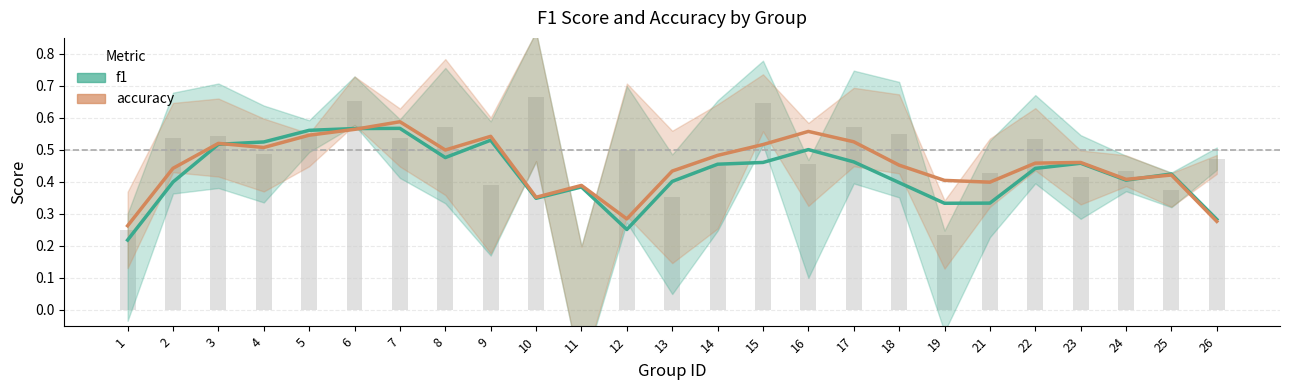

What is the value of the accuracy bar at the 15th from the left?

0.5